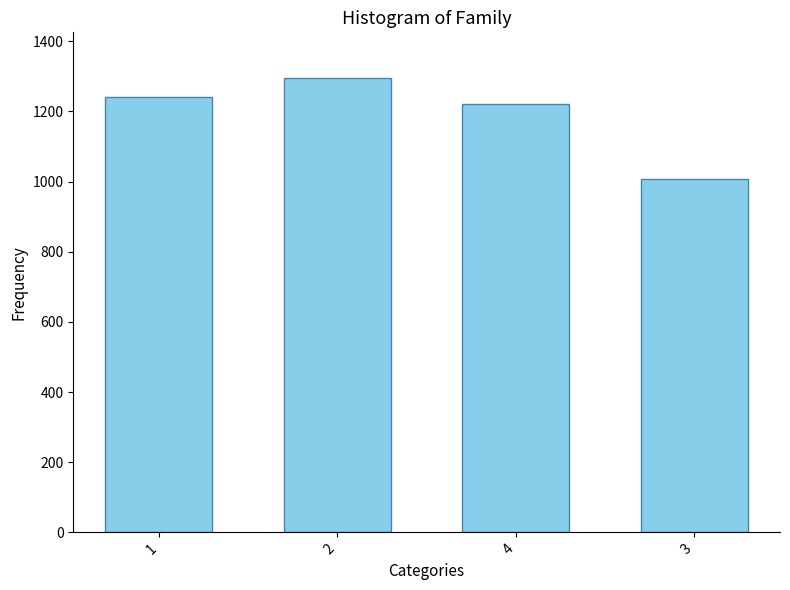

What is the minimum value shown in the chart?

1008